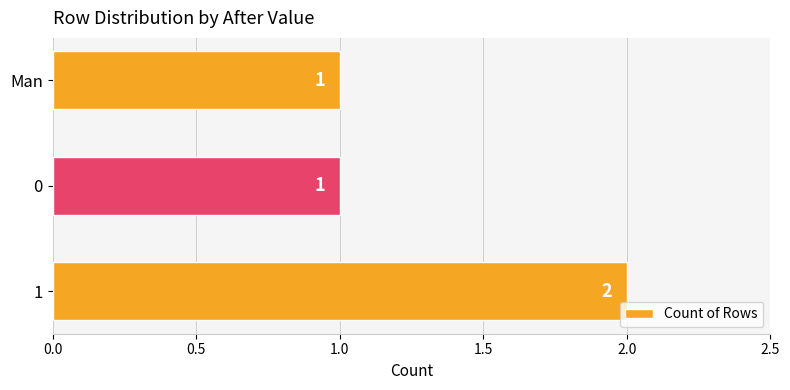

What is the maximum value shown in the chart?

2